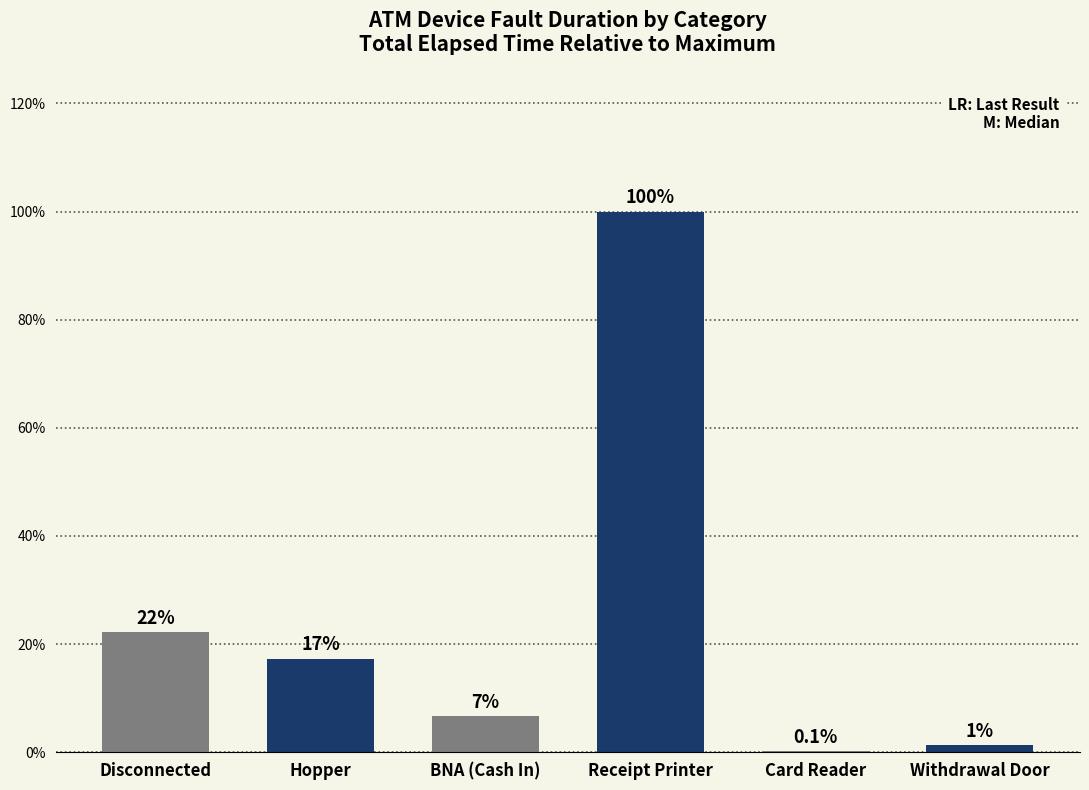

Reading left to right, what are all the values shown in this chart?

Disconnected=22.2	Hopper=17.3	BNA (Cash In)=6.7	Receipt Printer=100.0	Card Reader=0.1	Withdrawal Door=1.3